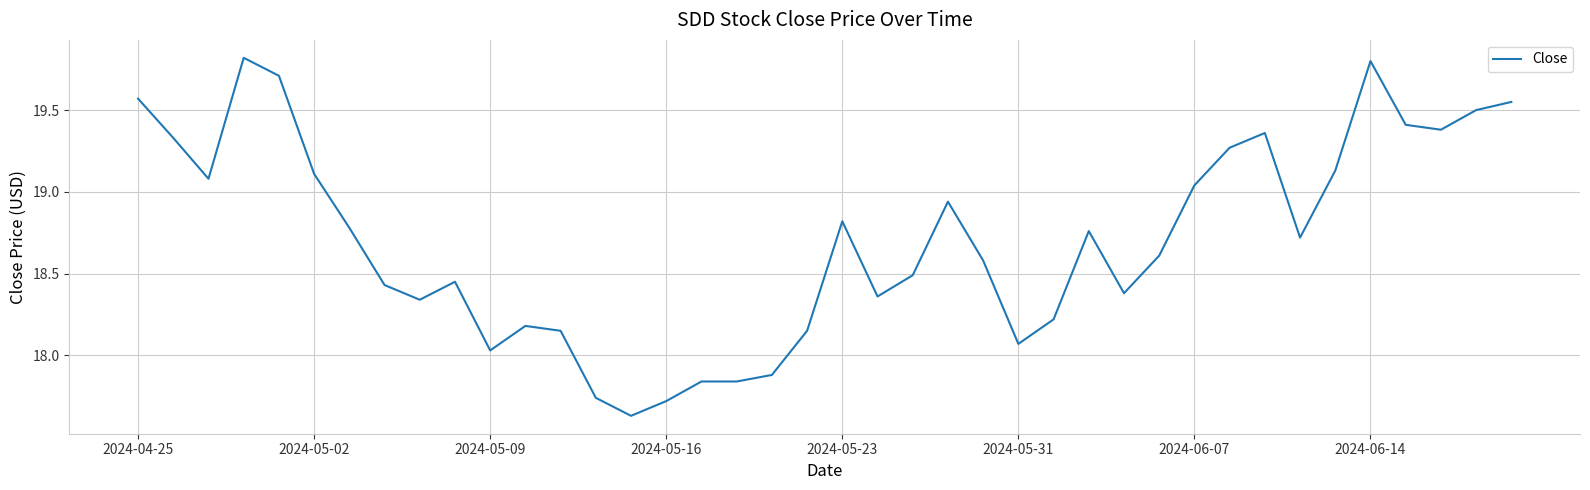

What is the difference between the maximum and minimum values?

2.2